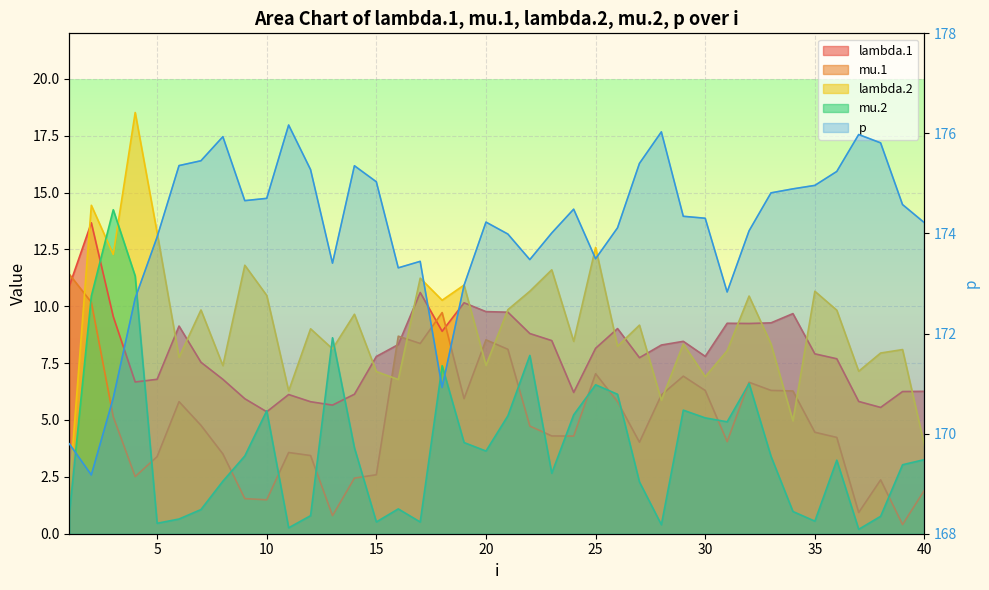

What is the difference between the highest and lowest values at 26?

168.3